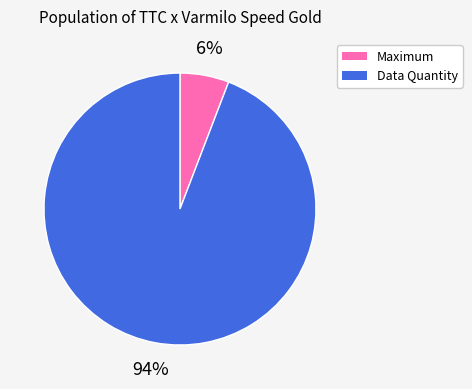

How many slices are in this pie chart?

2